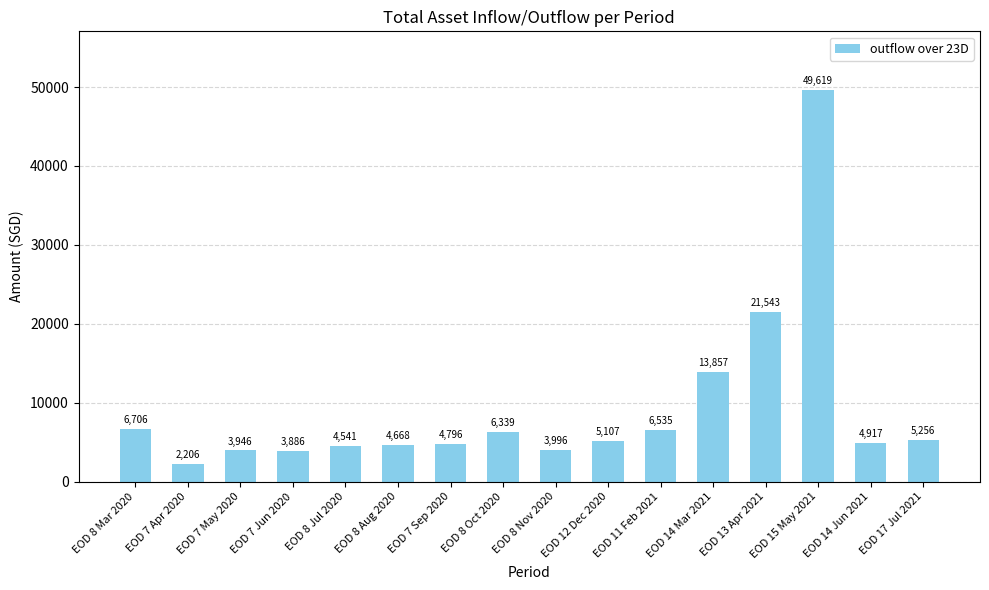

Approximately how many times larger is the value at EOD 8 Nov 2020 compared to EOD 8 Oct 2020?

0.6